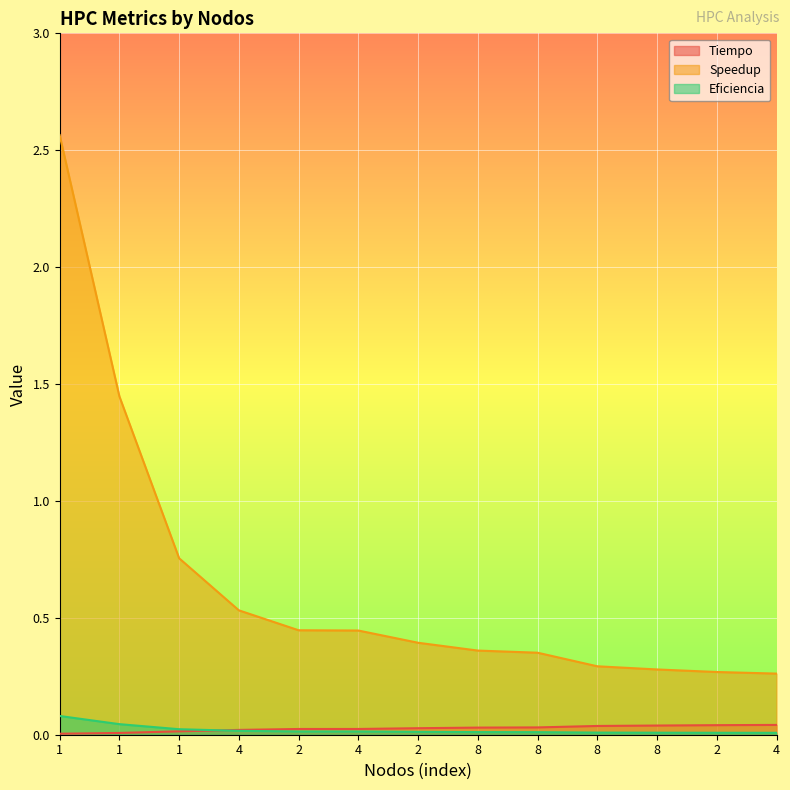

What is the spread (max minus min) of values at 4?

0.5